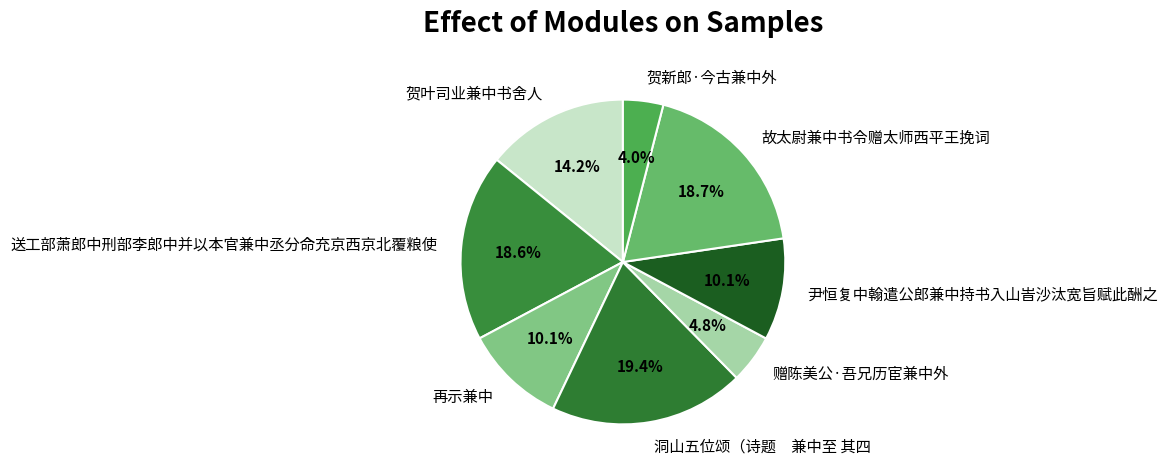

Which slice is the largest?

洞山五位颂（诗题 兼中至 其四